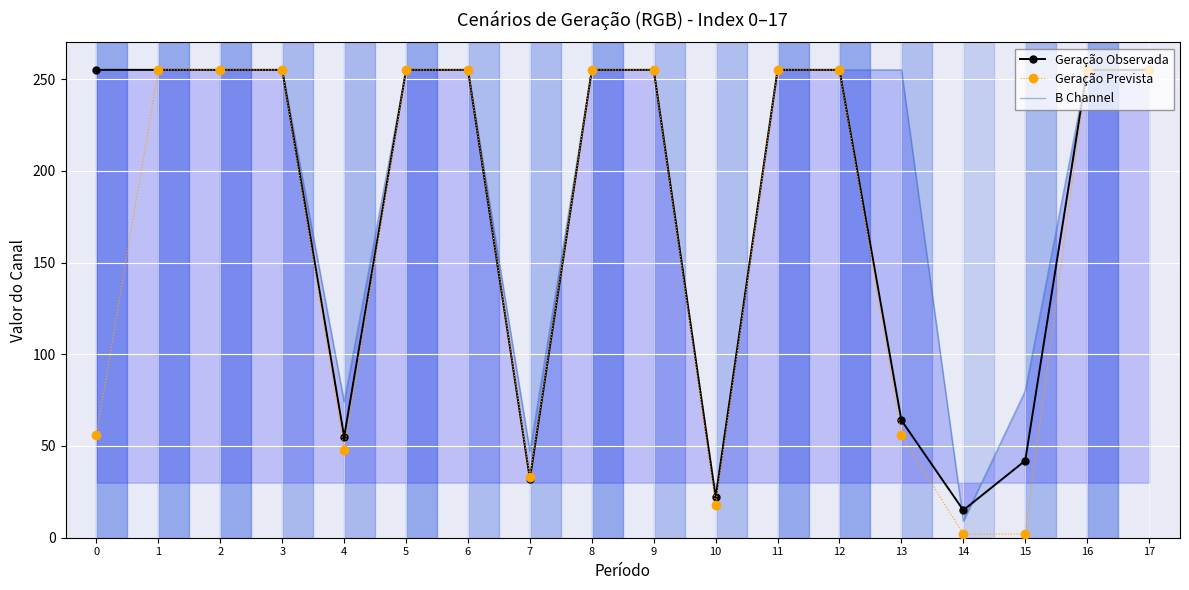

The Geração Prevista series shows 56 at 0. True or false?

True